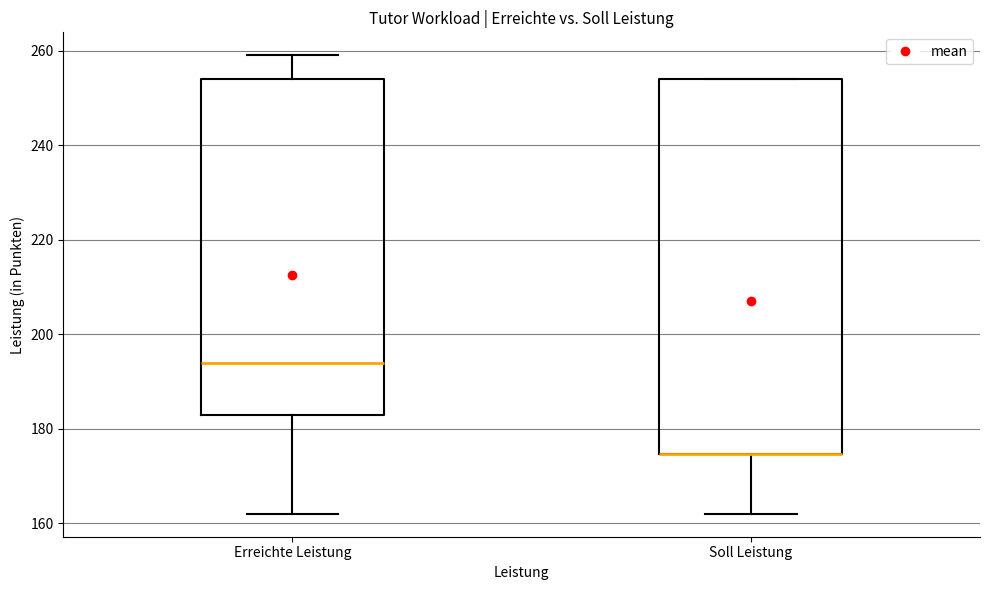

Reading left to right, transcribe this box plot: for each box, give where its median line is, the range the box spans, and where its two whiskers end, as read against the y-axis. The values are not printed on the chart, so give them approximately, as read against the axis.

Erreichte Leistung: median 194, box 184 to 254, whiskers 162 to 260
Soll Leistung: median 174 (drawn on the box's lower edge), box 174 to 254, whiskers 162 to 254